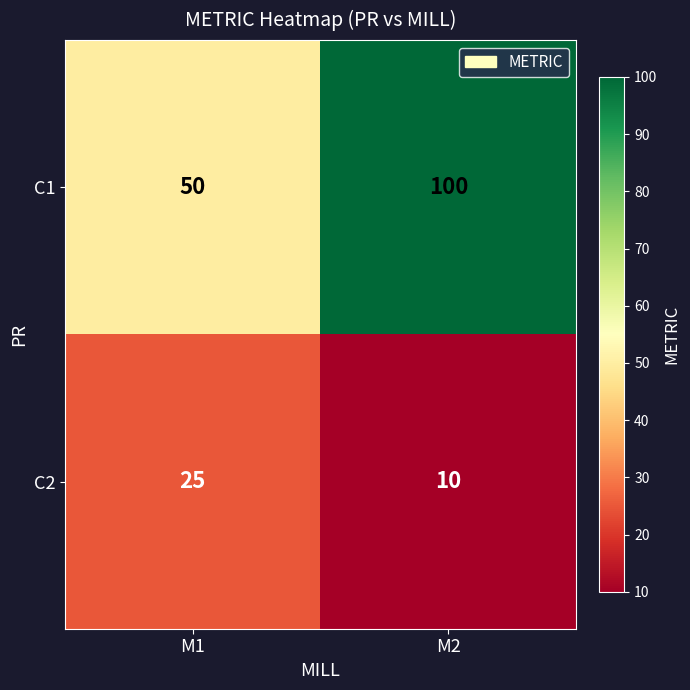

How many values in the C1 series are below 100?

1